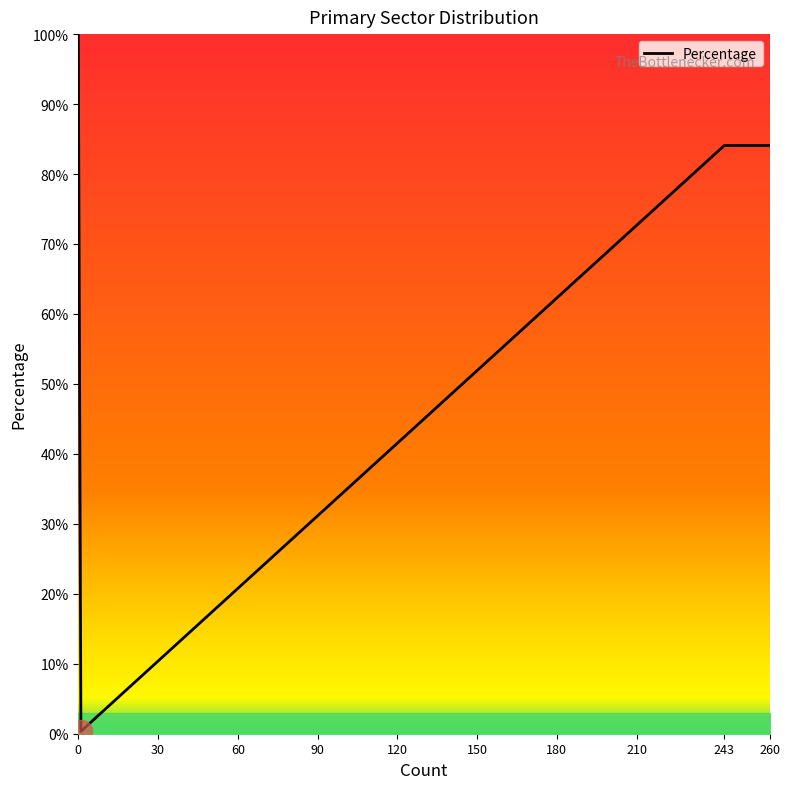

What is the maximum value shown in the chart?

100.0